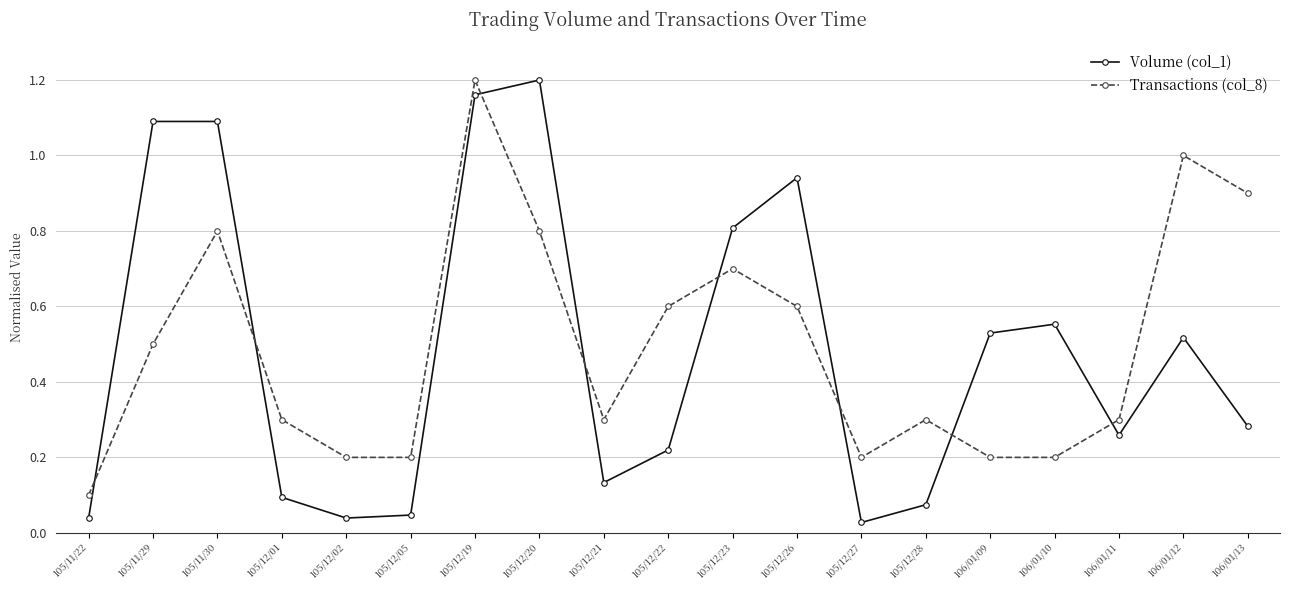

Which series changed the most between 105/11/30 and 105/12/01?

Volume (col_1)